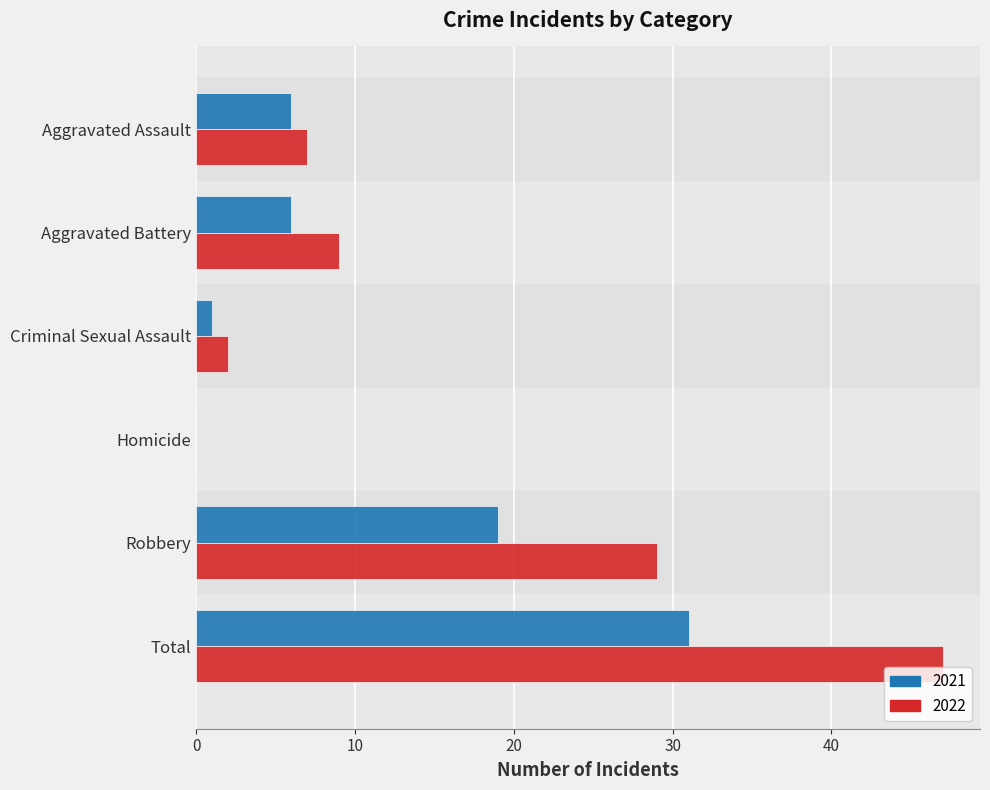

At which category is the sum across all series the highest?

Total